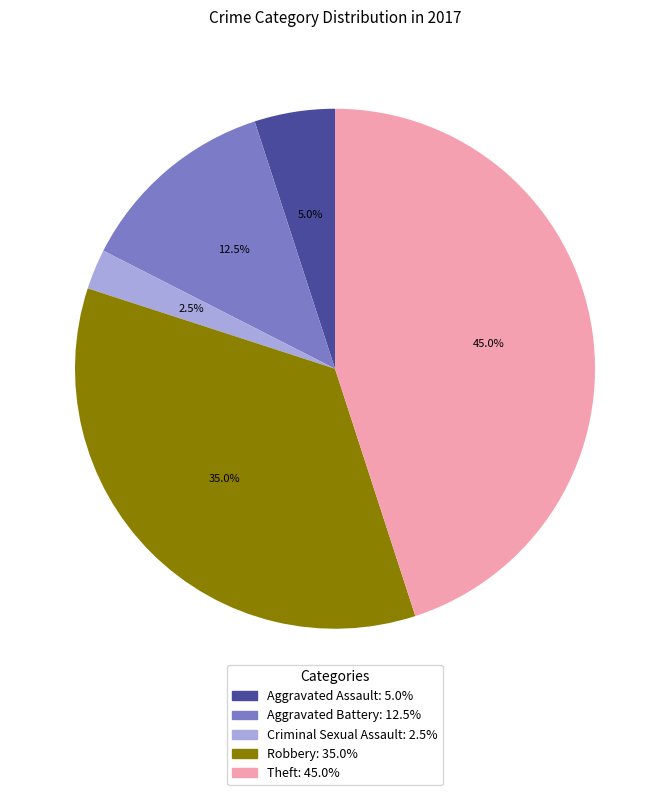

Between Criminal Sexual Assault and Aggravated Assault, which is larger?

Aggravated Assault